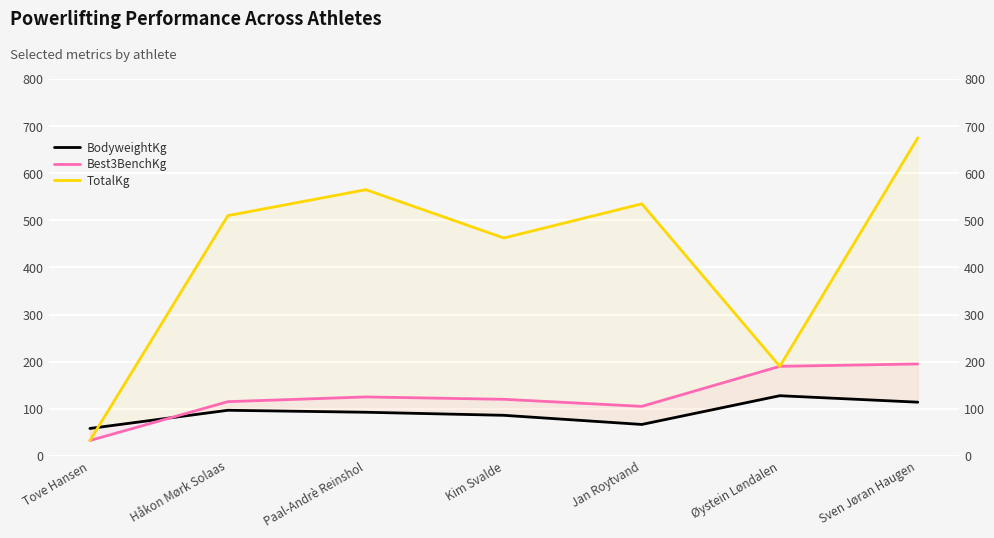

True or false: BodyweightKg has a value of 46.6 at Kim Svalde.

False